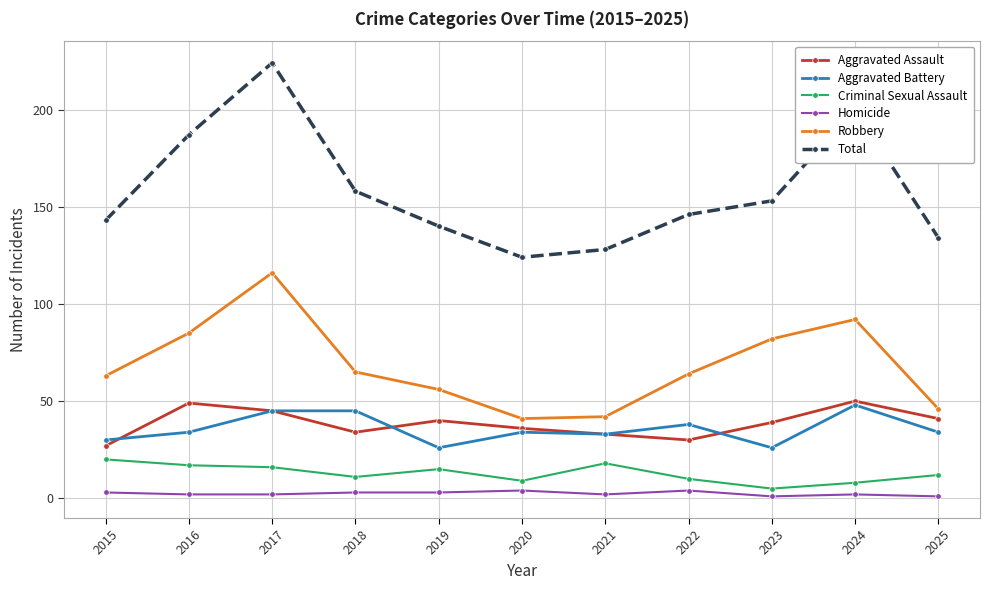

What is the sum of all Aggravated Battery values?

393